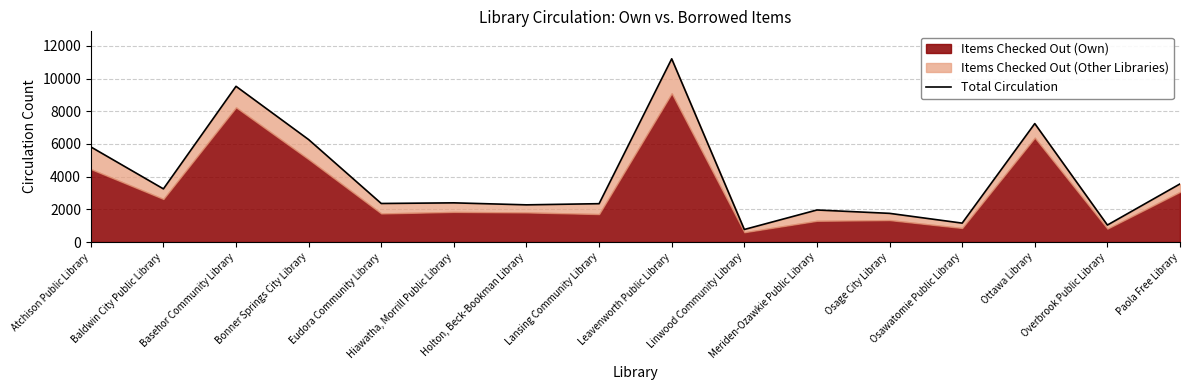

True or false: the data shows 13448 at Basehor Community Library.

False